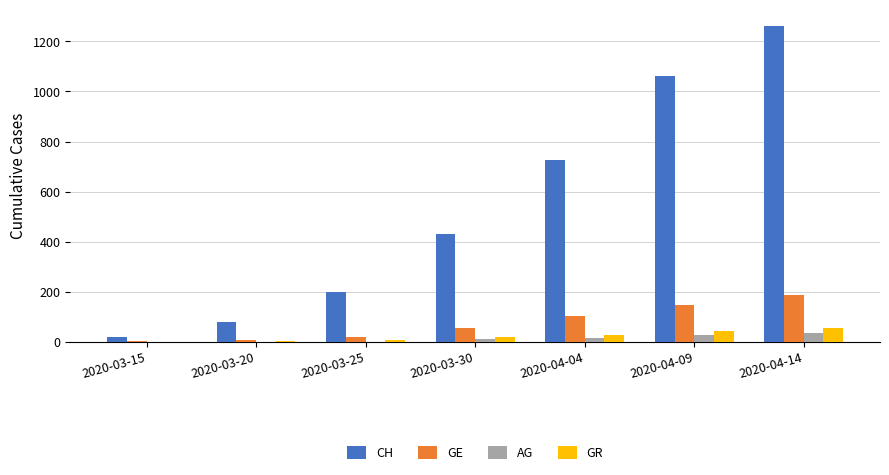

What is the sum of all AG values?

94